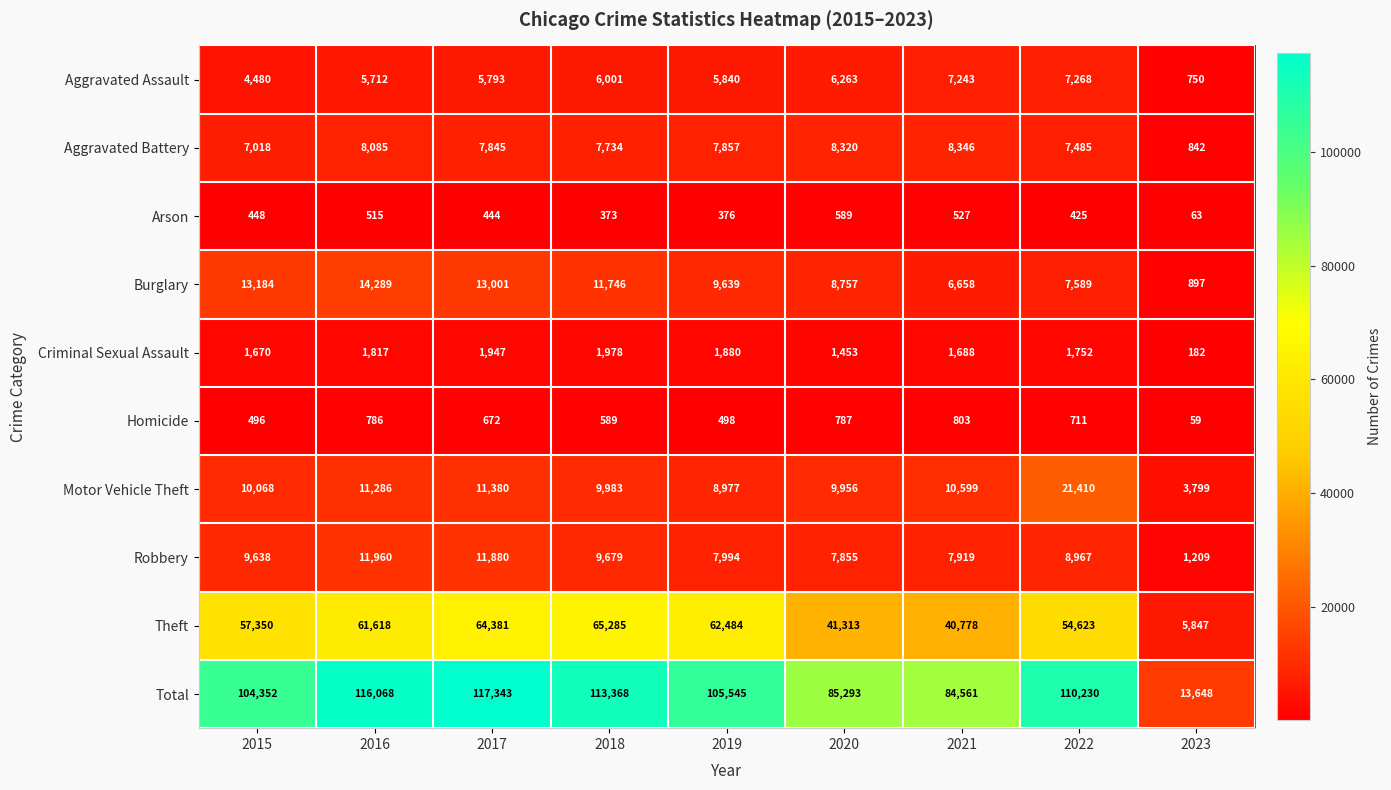

At how many categories does at least one series exceed 29970?

8